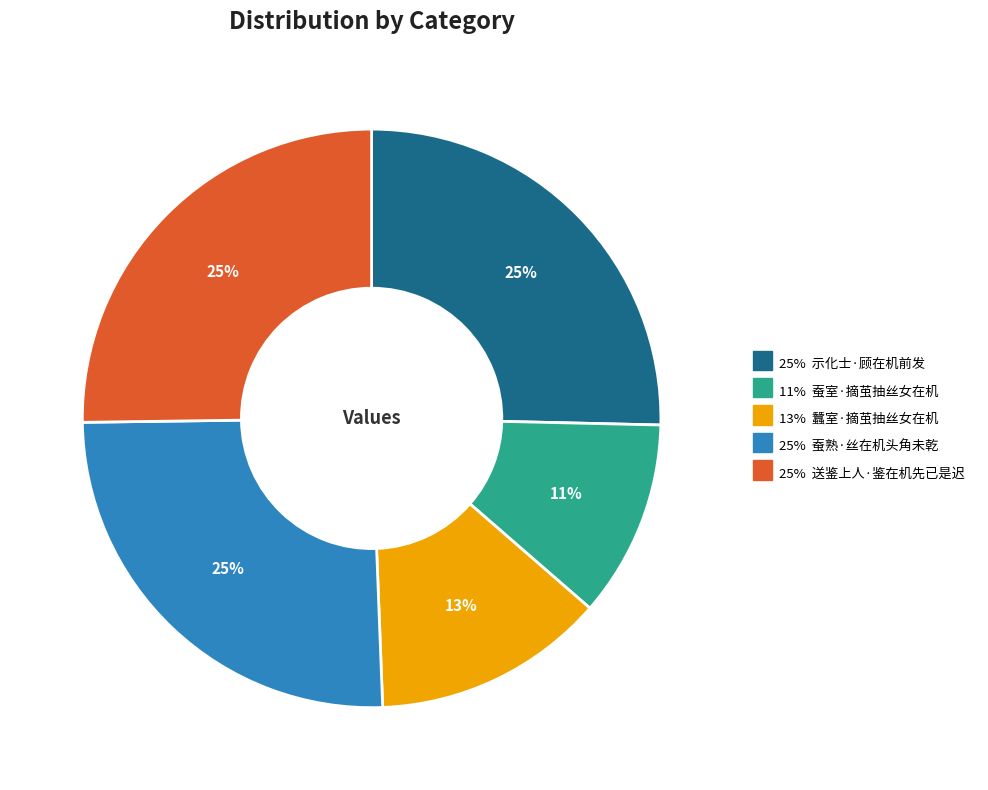

How many segments does this pie chart have?

5